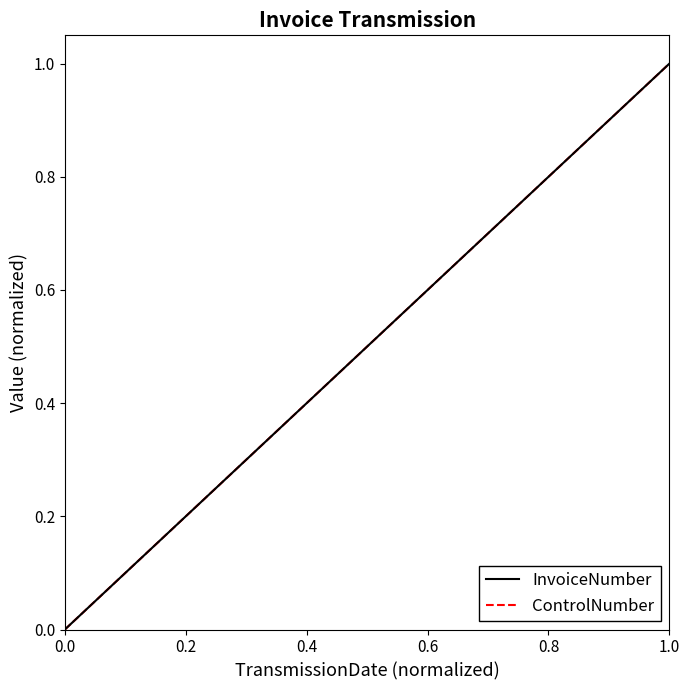

Is this an area chart (filled region under the line)?

No